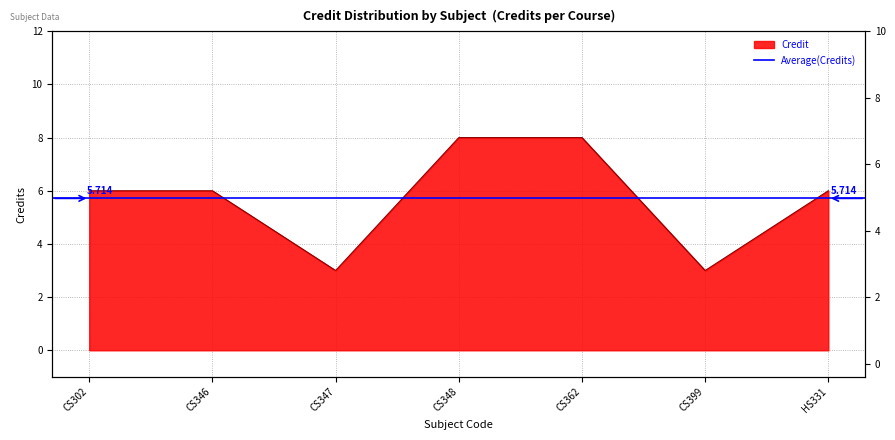

Rank the categories by value from highest to lowest.

CS348, CS362, CS302, CS346, HS331, CS347, CS399